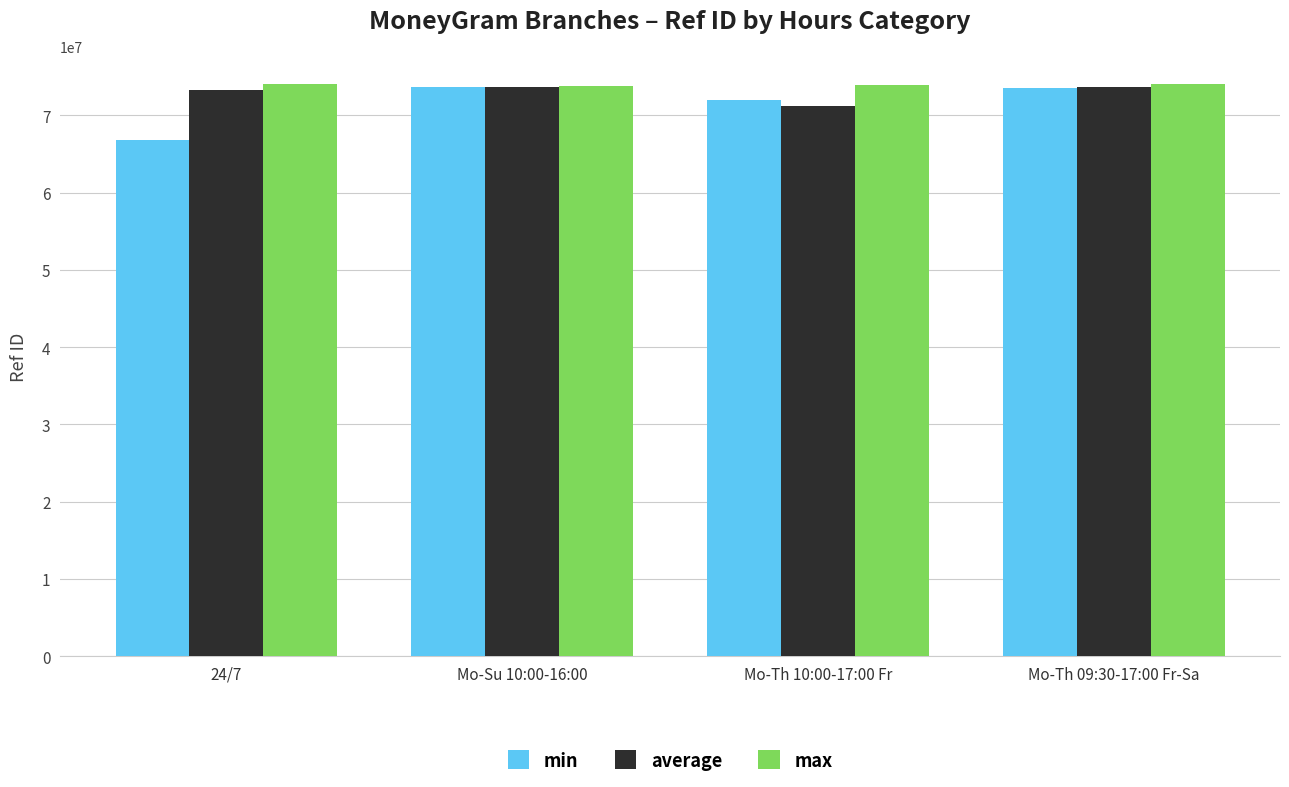

Which label corresponds to the smallest value in the chart?

24/7